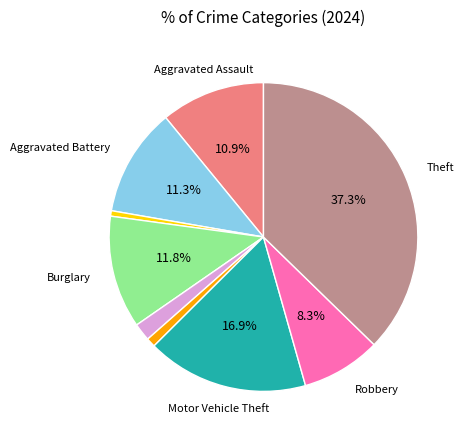

Is there any slice that represents more than half of the pie?

No